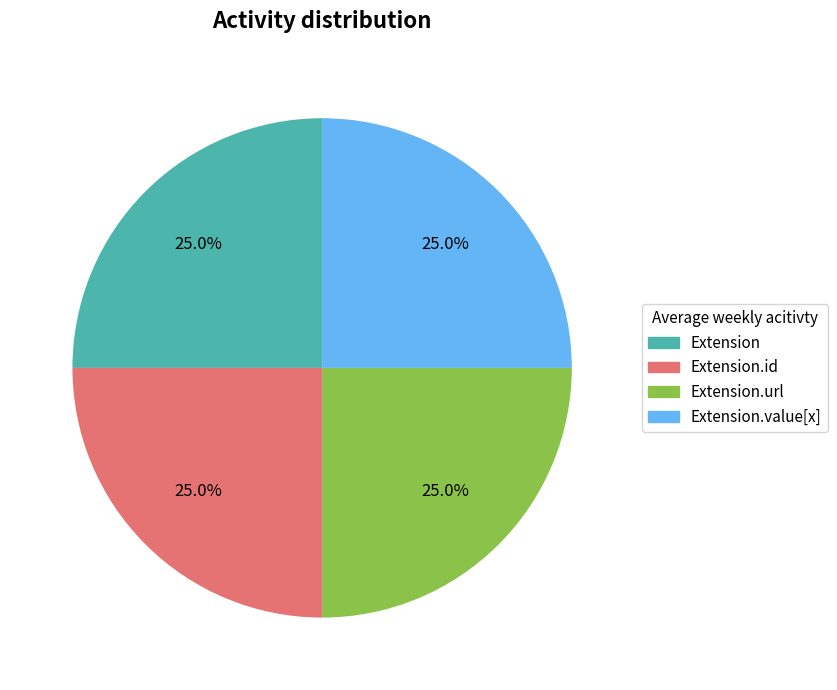

Is there a majority slice in this chart?

No